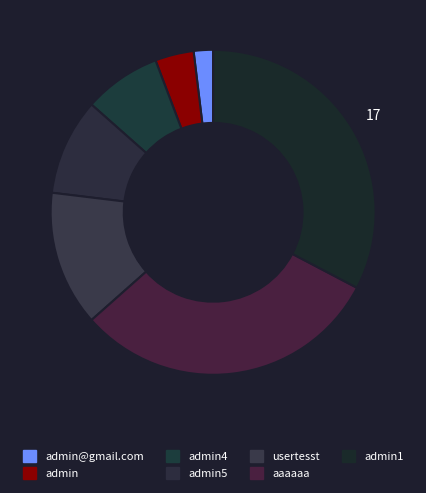

What is the total percentage of admin@gmail.com and admin5?

11.5%